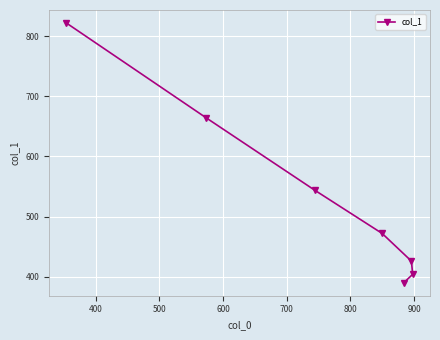

Reading left to right, transcribe all the data shown in this chart.

822	664	544	472	390	426	404